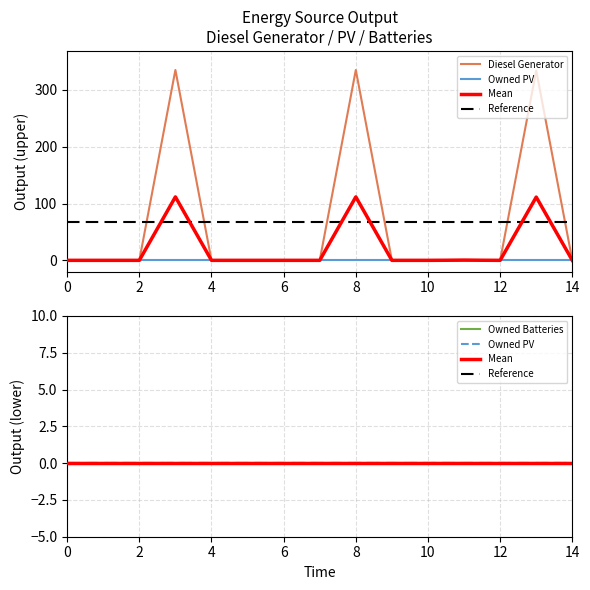

At how many categories does at least one series exceed 280?

3